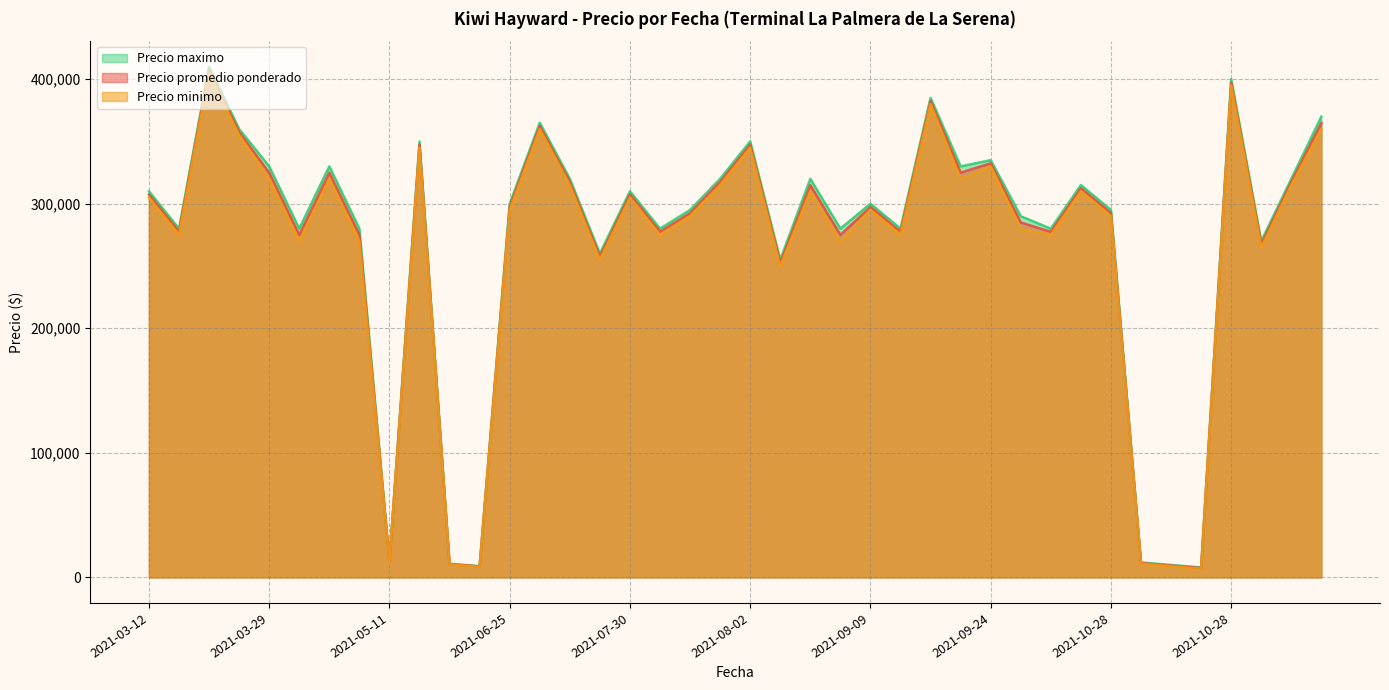

What is the difference between the highest and lowest values at 2021-06-25?

5000